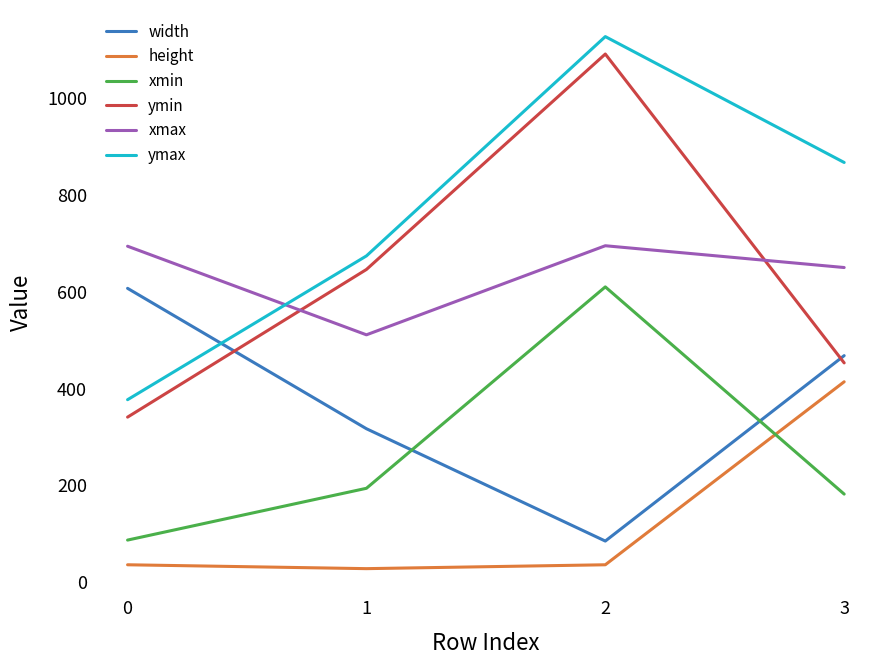

How many times do ymax and width cross each other?

1